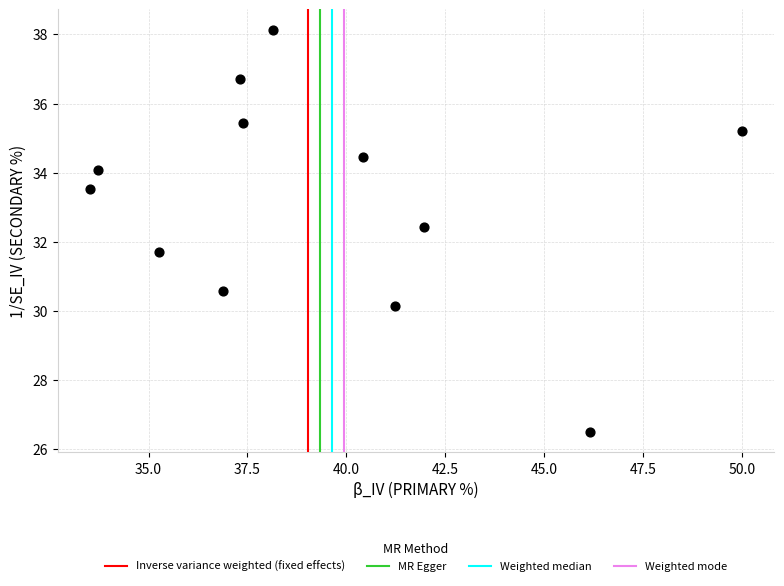

What is the range of Y values (max minus min)?

11.6